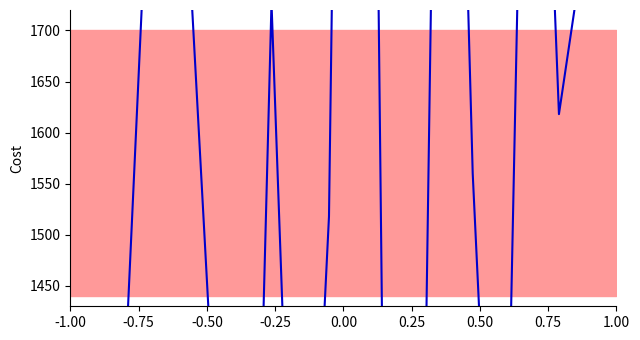

What is the label of the 6th point from the left?

0.25